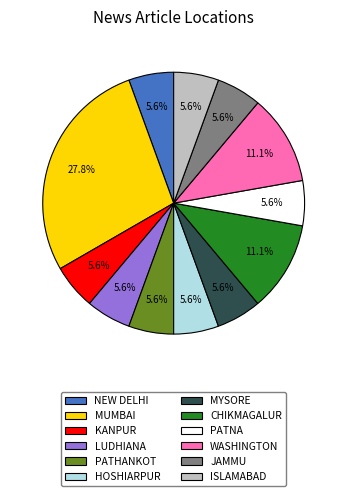

Is there a majority slice in this chart?

No